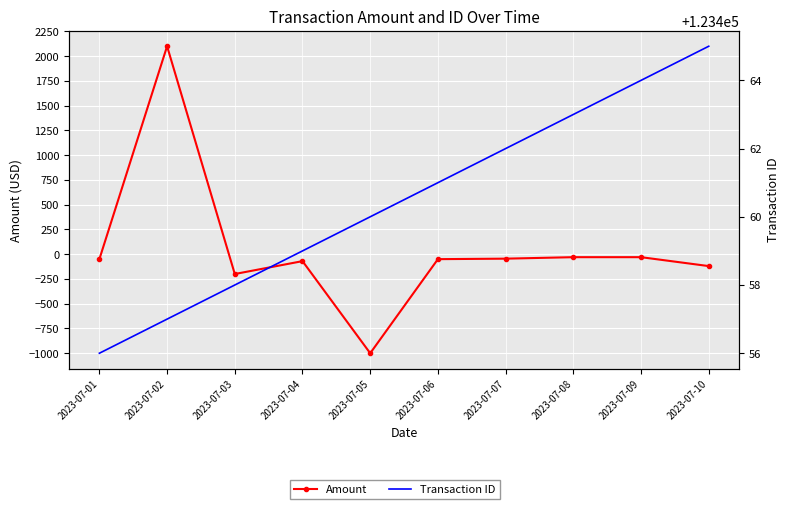

Which series has the largest range (max minus min)?

Amount